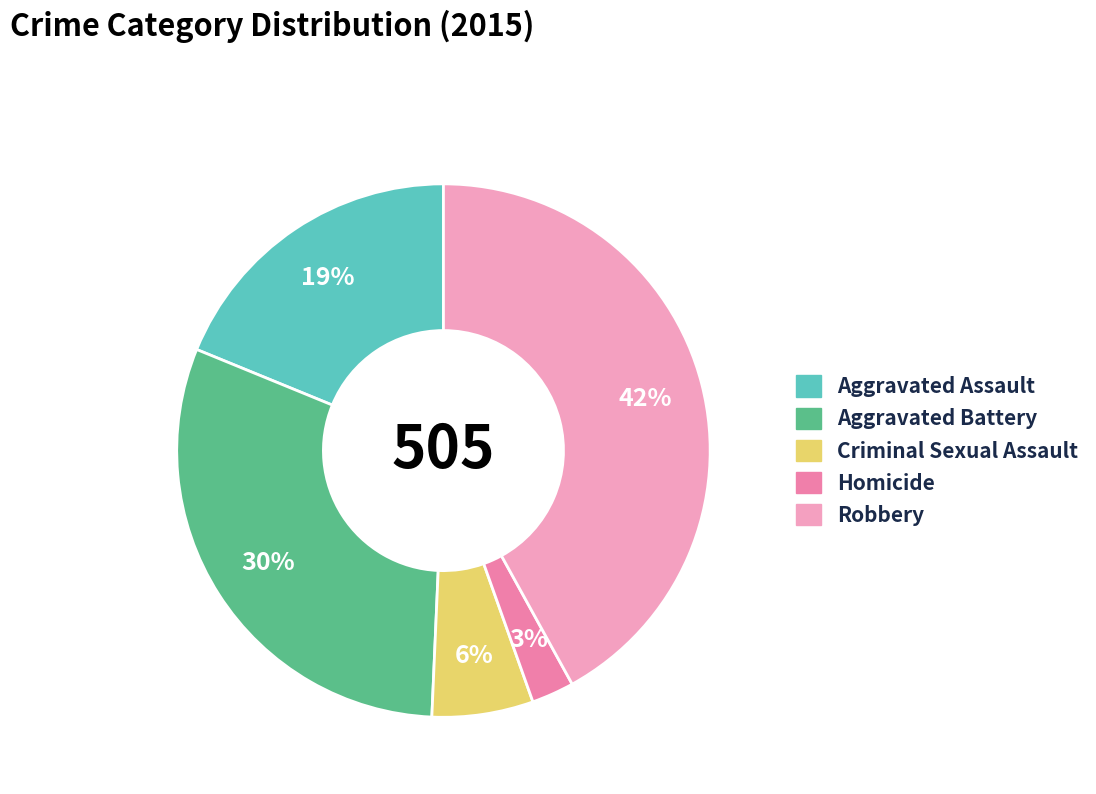

To the nearest percent, what percentage of the pie is Aggravated Battery?

30%